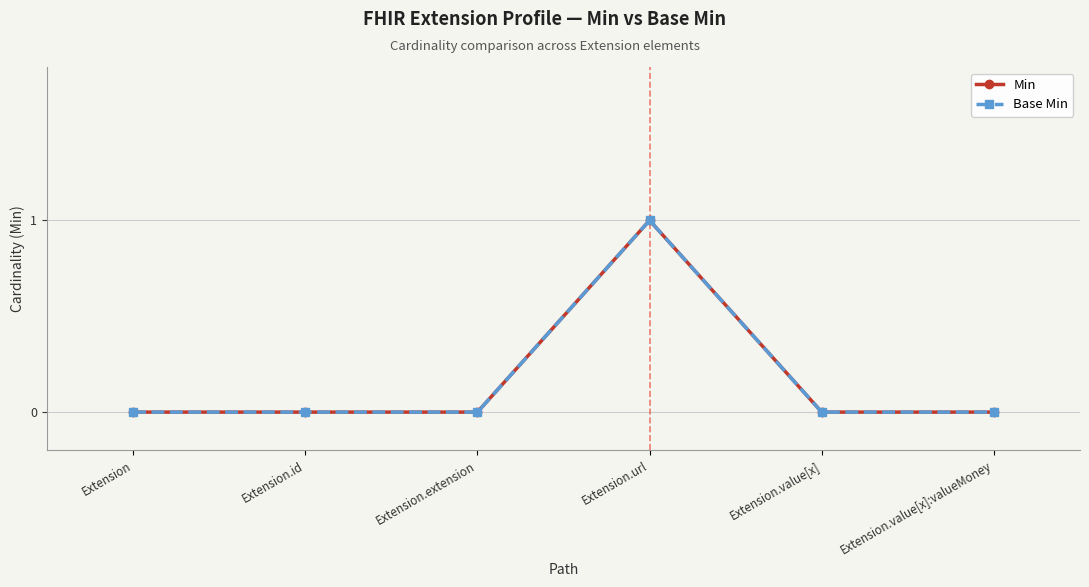

How many Base Min values are between 0 and 1?

6